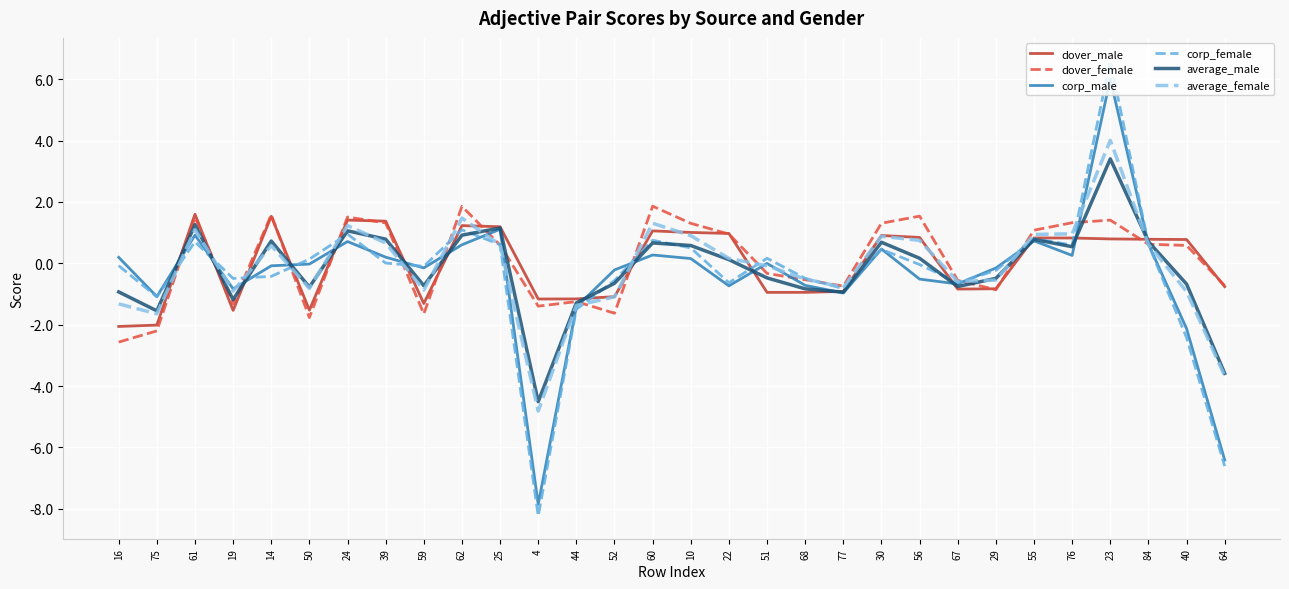

How many lines are shown in the chart?

6